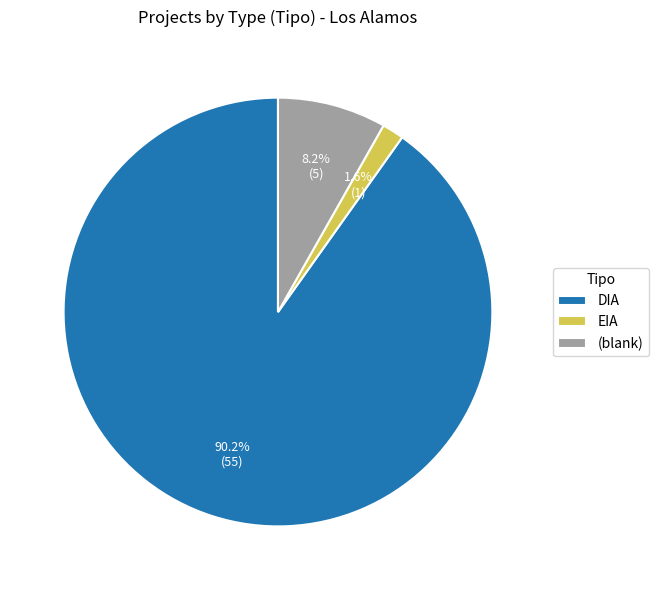

Which slice is the smallest?

EIA